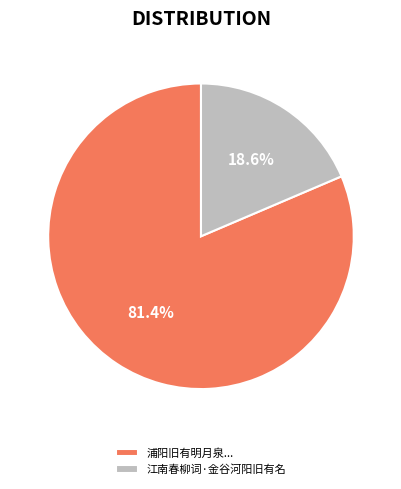

What is the largest slice in the pie chart?

浦阳旧有明月泉...